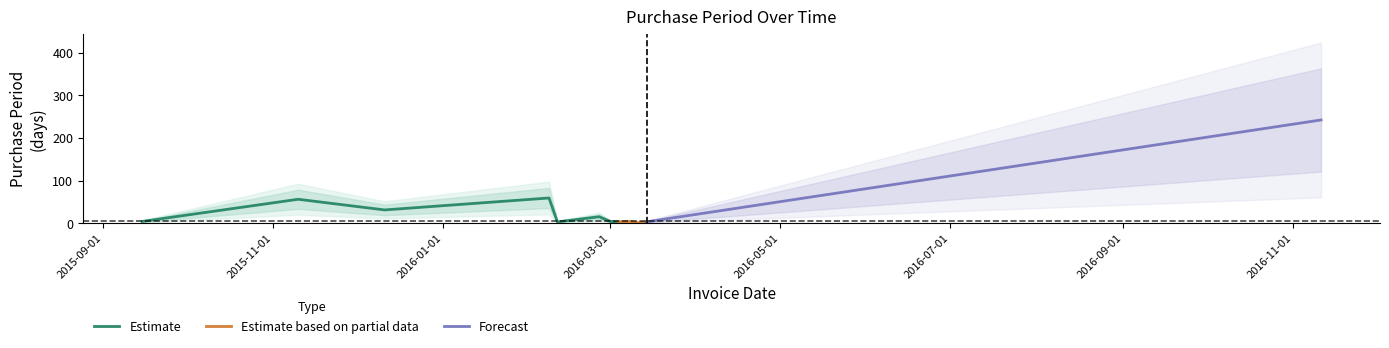

Rank the categories by value from highest to lowest.

2016-11-11, 2016-02-08, 2015-11-10, 2015-12-11, 2016-02-26, 2015-09-15, 2016-03-01, 2016-03-08, 2016-02-11, 2016-03-04, 2016-03-14, 2016-03-10, 2016-03-11